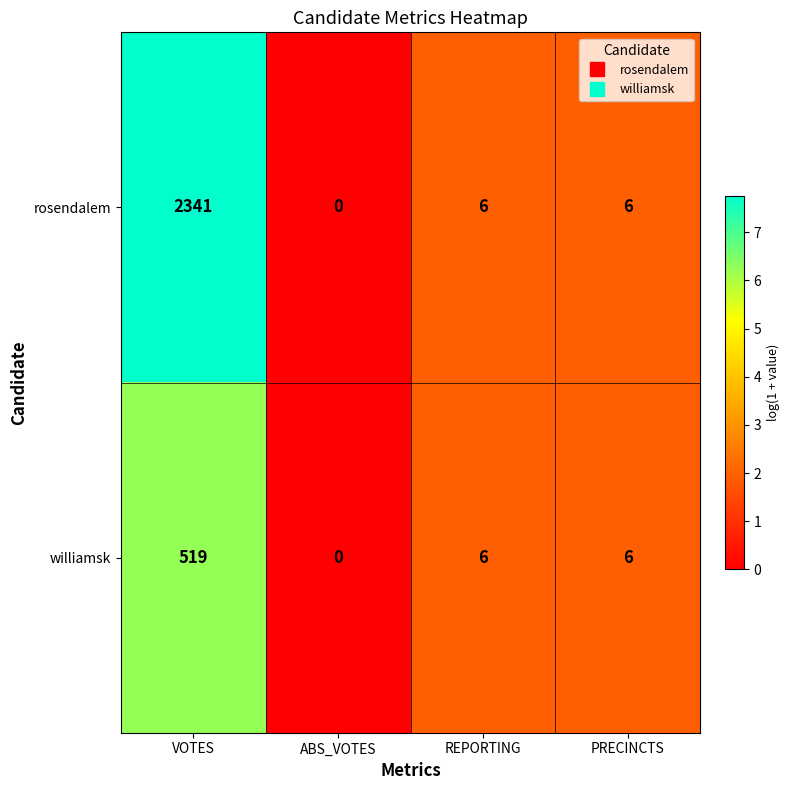

What is the sum of the rosendalem values at REPORTING and ABS_VOTES?

6